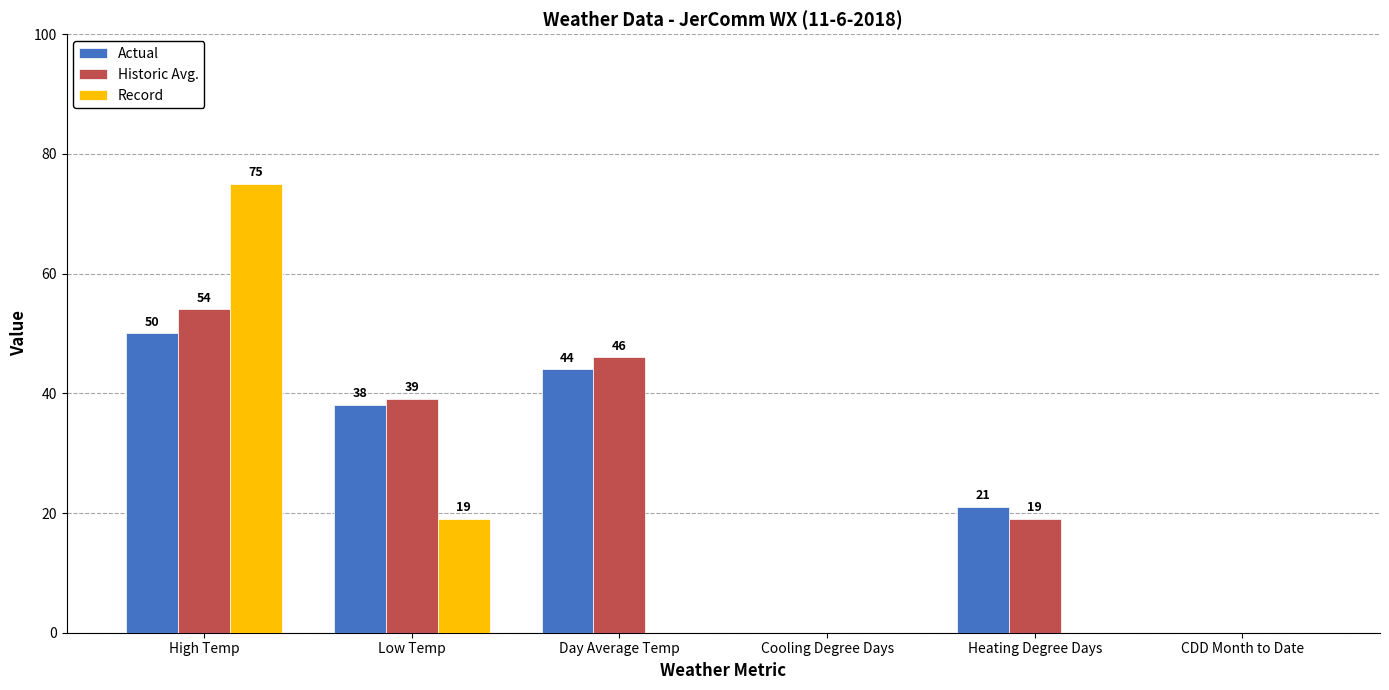

What is the sum of all Actual values?

153